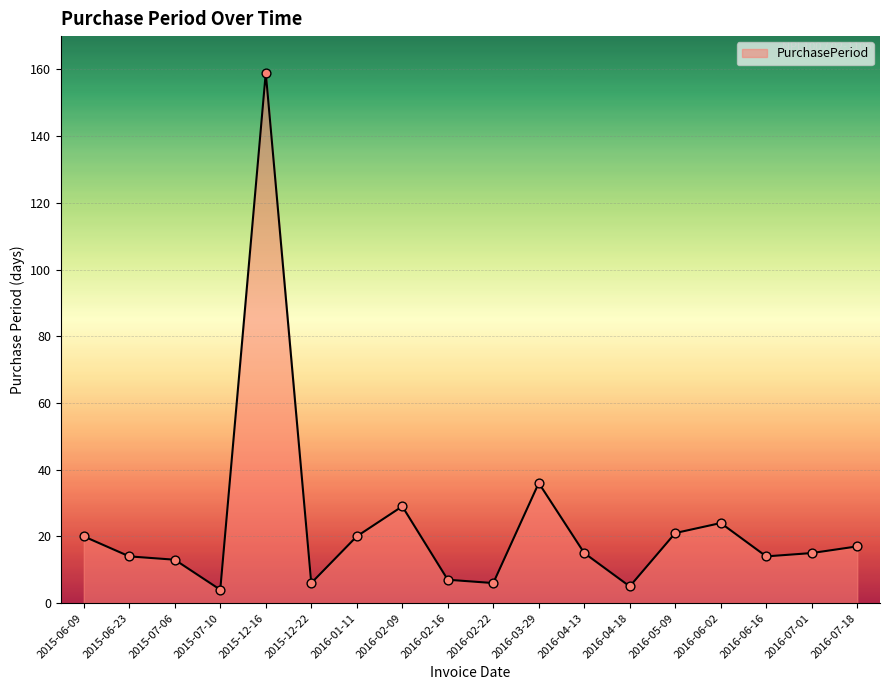

What is the change in value from 2015-07-06 to 2016-07-18?

+4